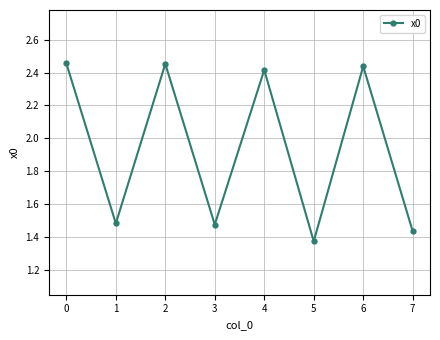

The value at 0 is 1.2. True or false?

False